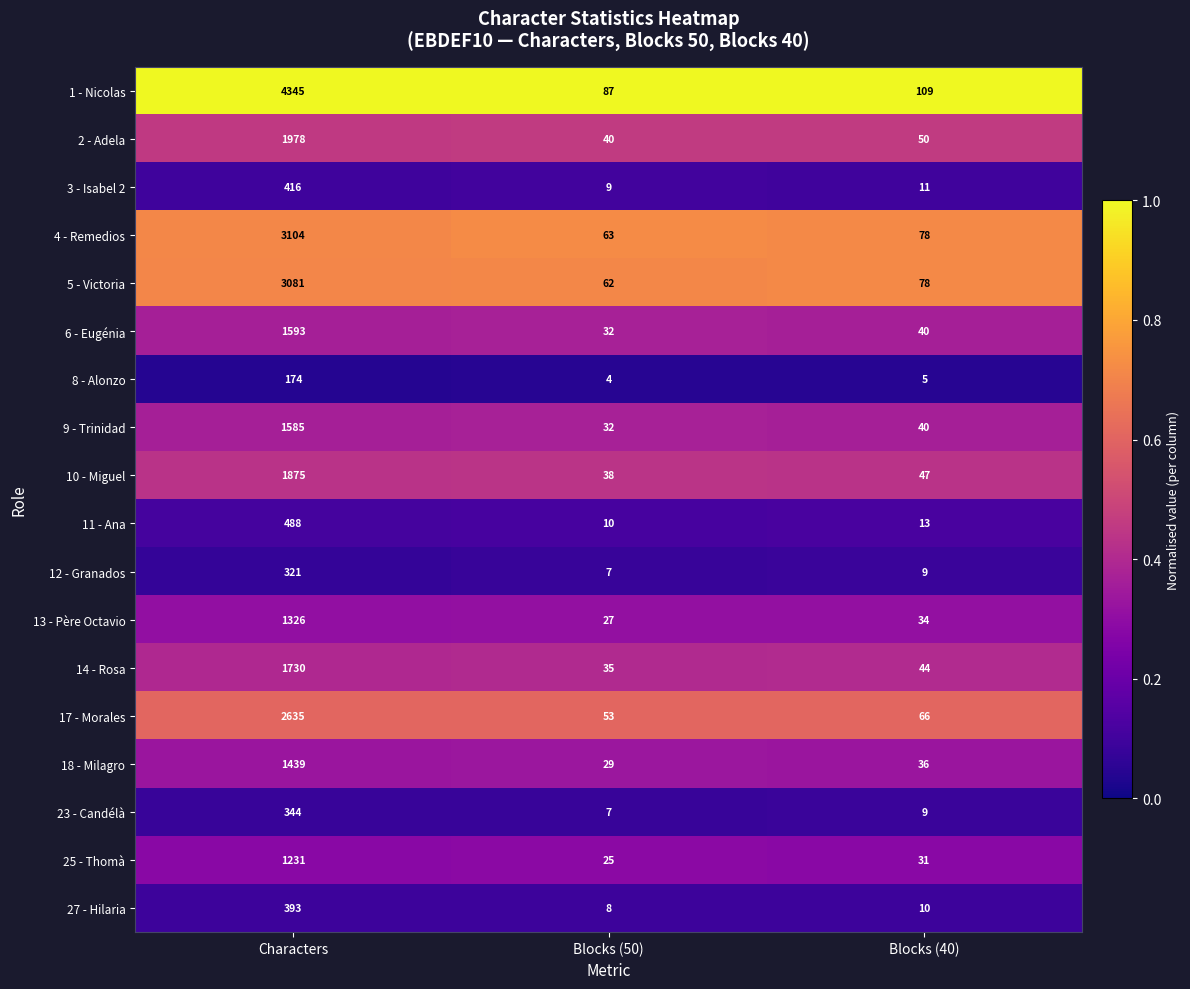

Where is 2 - Adela nearest to the value 1009?

Blocks (40)